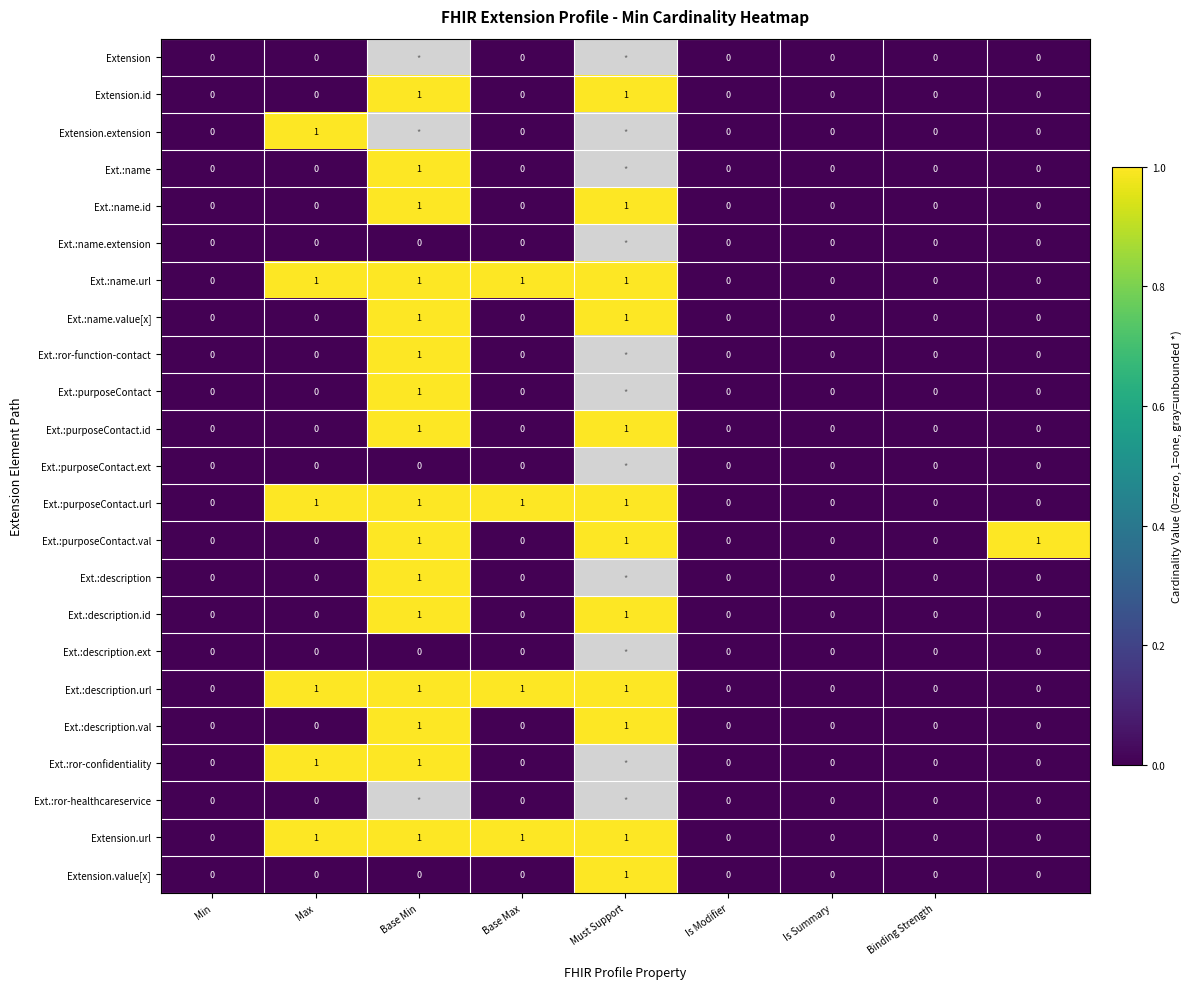

The value of Ext.:purposeContact.id at Base Min is 1. True or false?

True